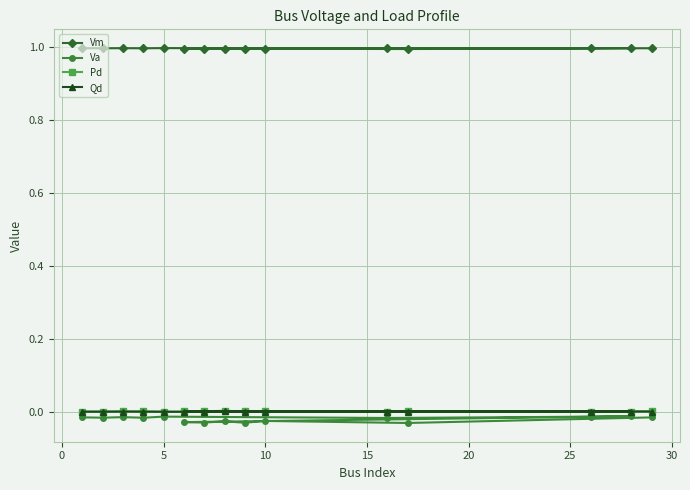

True or false: Va and Vm intersect in this chart.

False